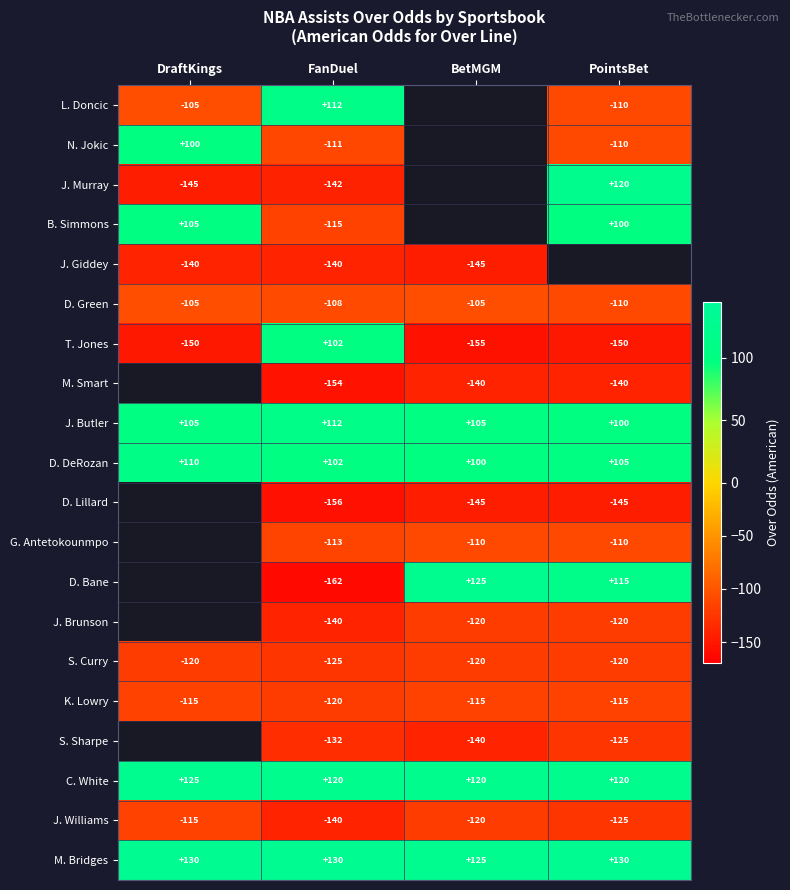

What is the sum of all J. Williams values?

-500